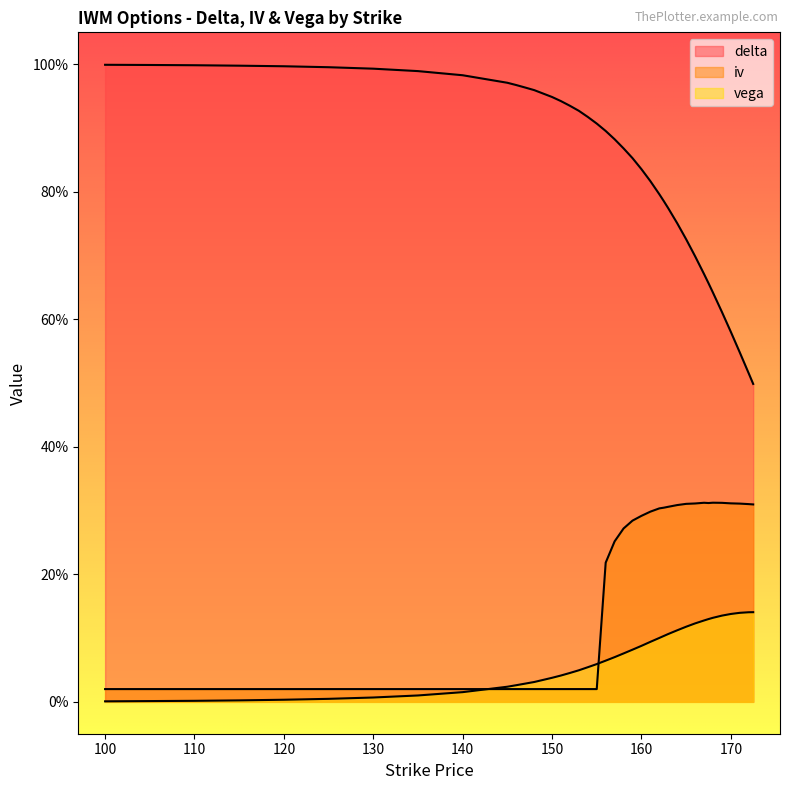

True or false: iv and delta cross at least once.

False